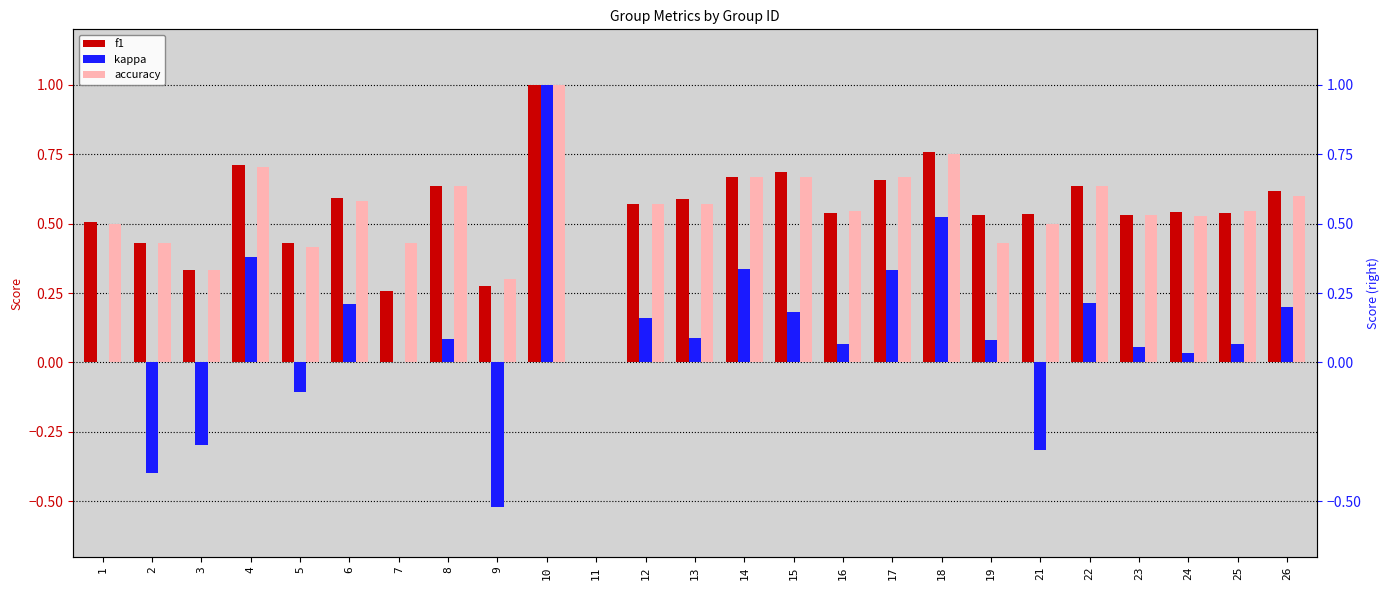

Rank the series at 25 from lowest to highest value.

kappa, f1, accuracy